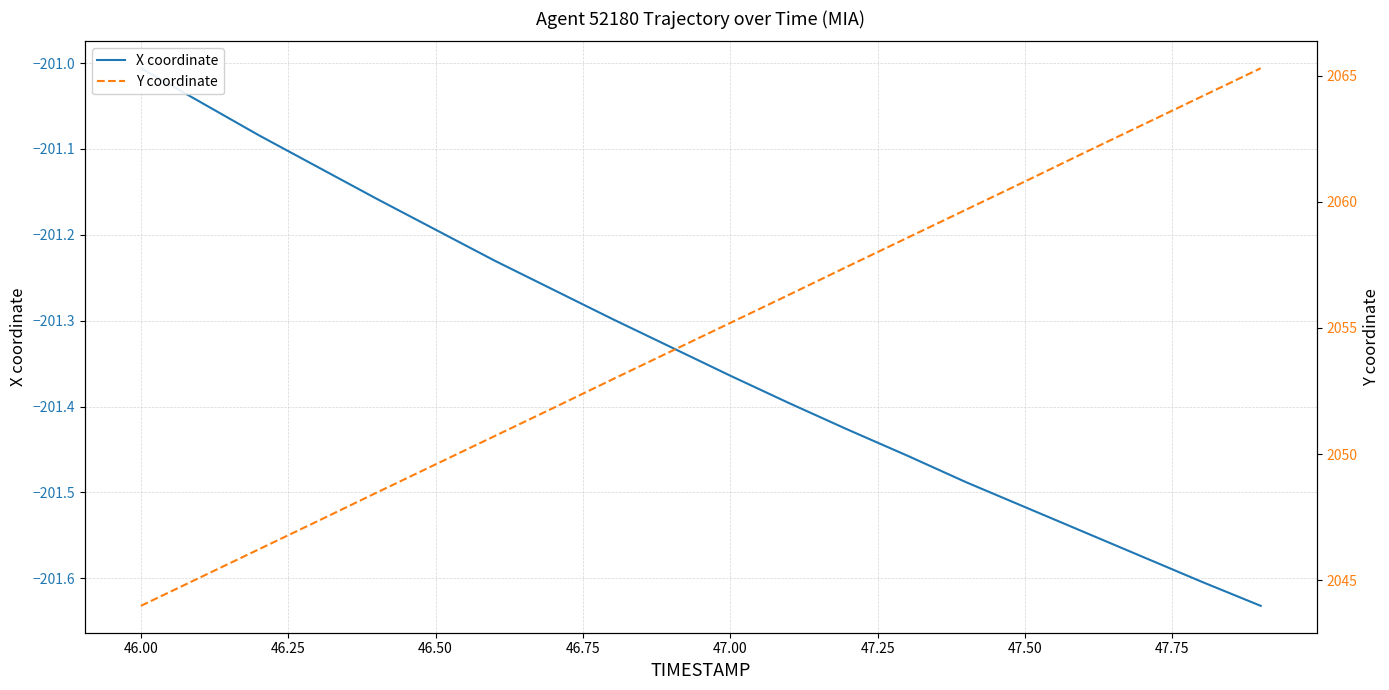

What is the value of the X coordinate point at the 5th from the left?

-201.2